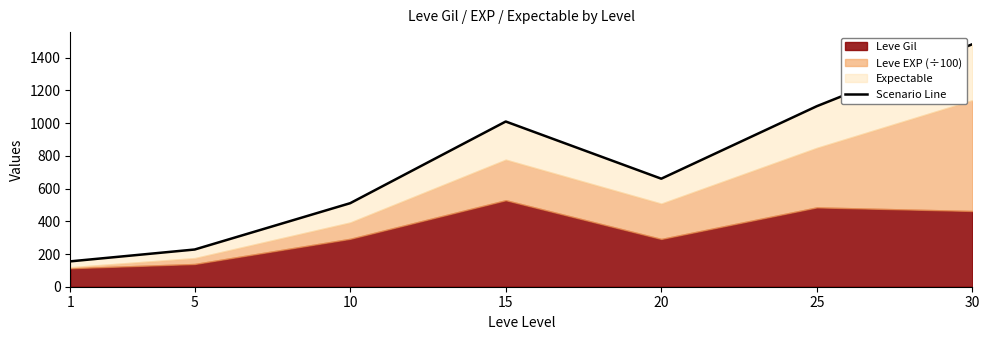

Reading right to left, what are all the values shown in this chart?

30=1482.4	25=1103.6	20=660.4	15=1010.0	10=510.8	5=227.5	1=155.1